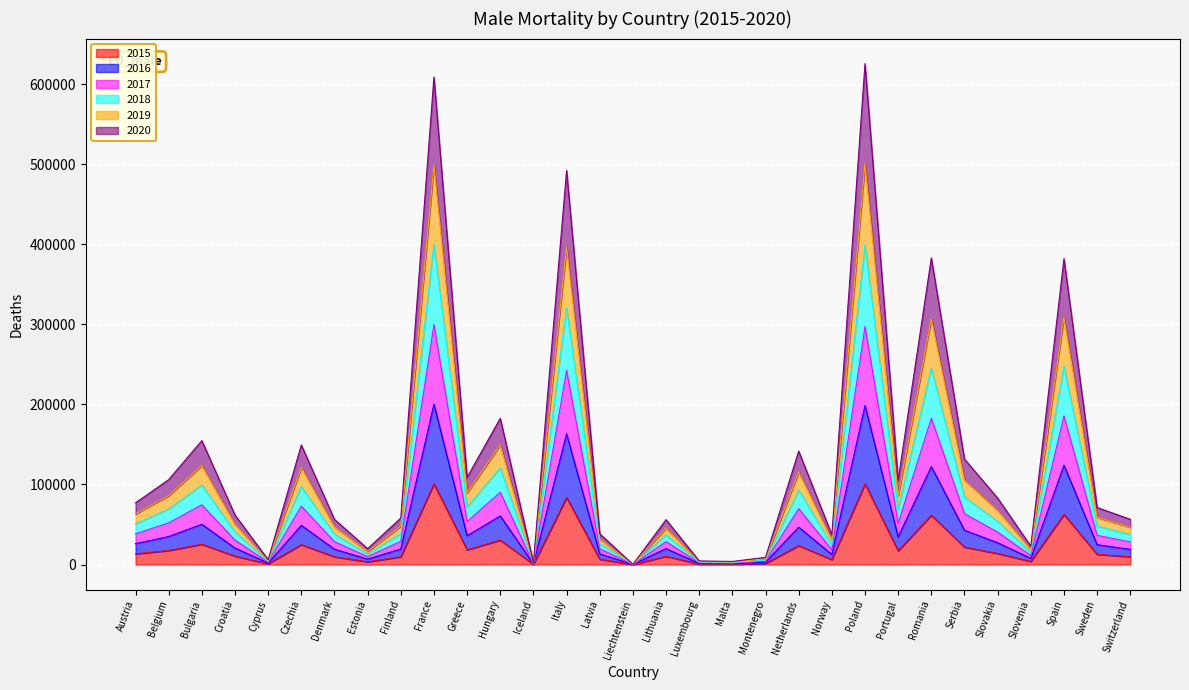

Where does the 2020 series first go above 24786?

Austria